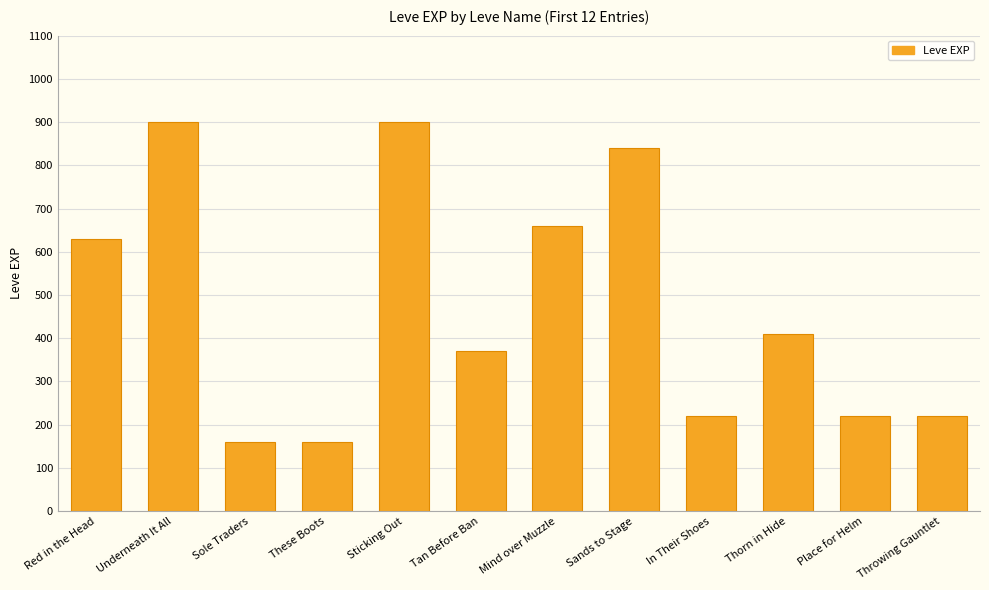

Count the number of categories in the chart.

12